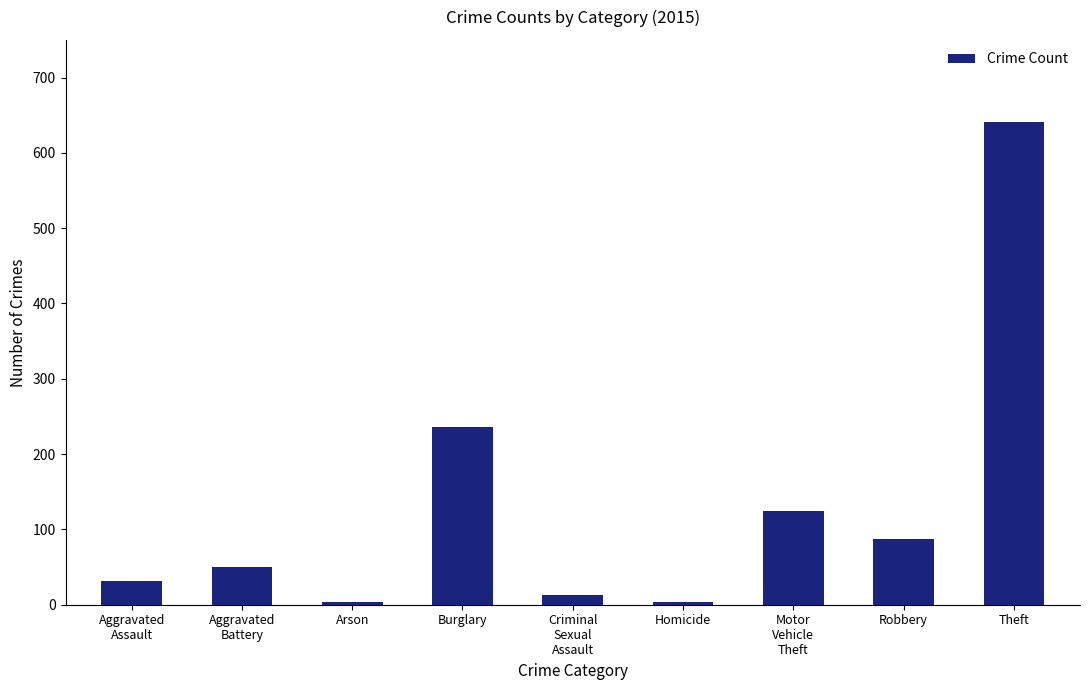

What position from the right is Aggravated
Assault?

9